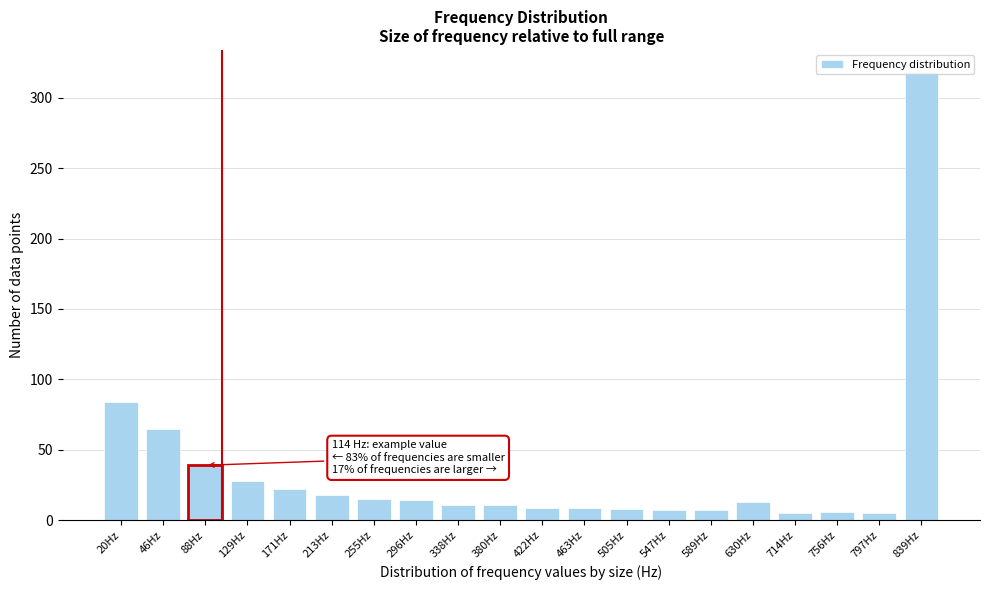

At which category does the chart reach its peak across all series?

839Hz